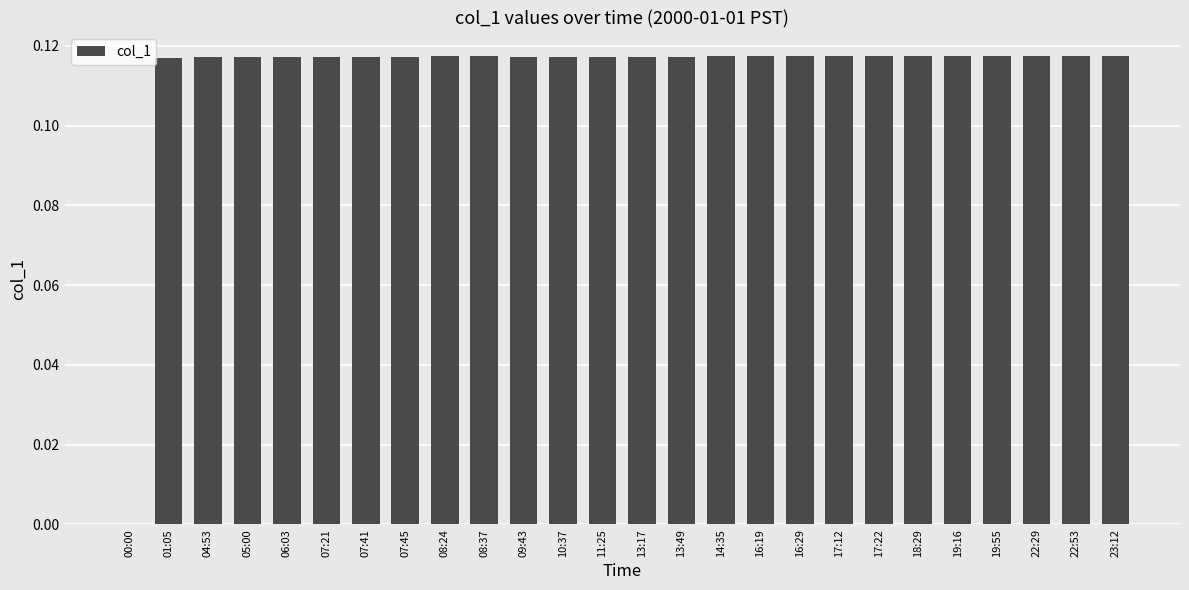

What is the sum of all values?

2.9